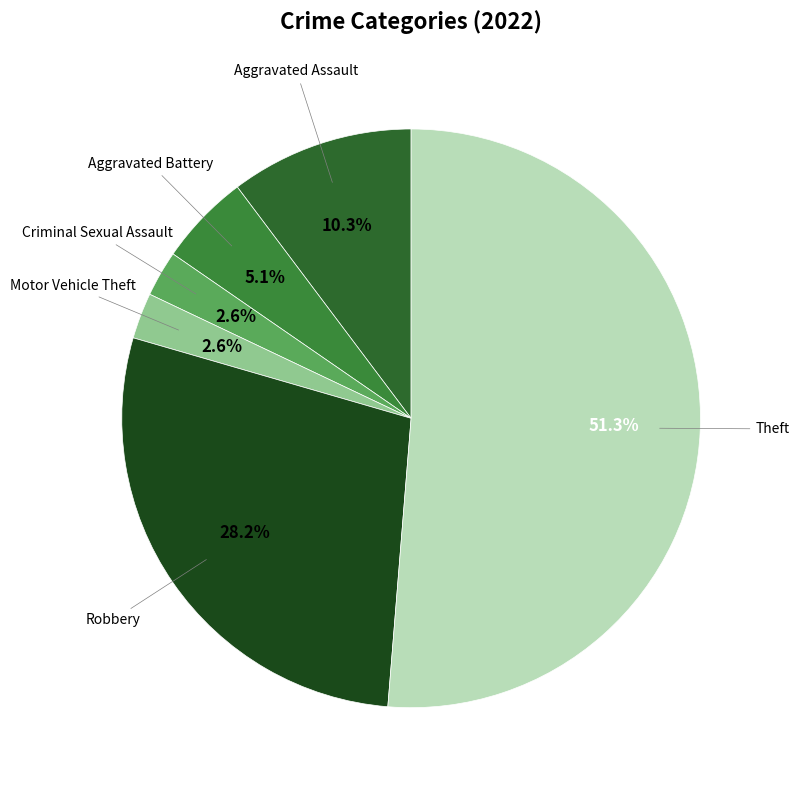

To the nearest percent, what percentage of the pie is Aggravated Battery?

5%